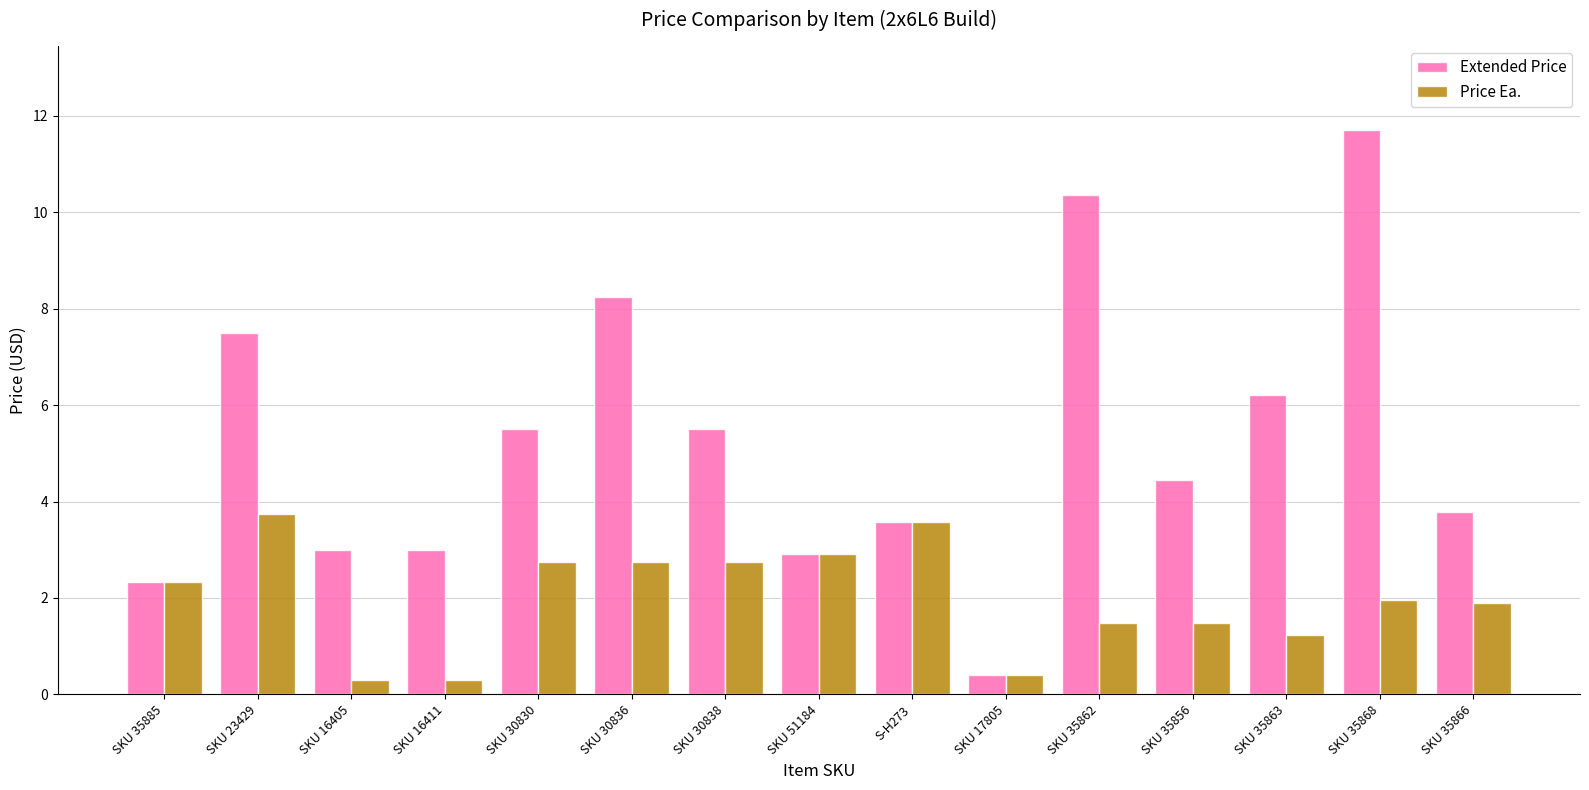

The value of Price Ea. at SKU 30838 is 2.8. True or false?

True